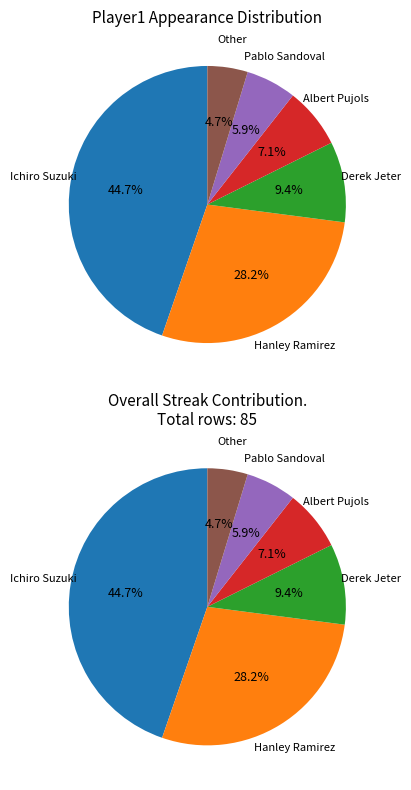

Does Ichiro Suzuki represent more than half of the total?

No